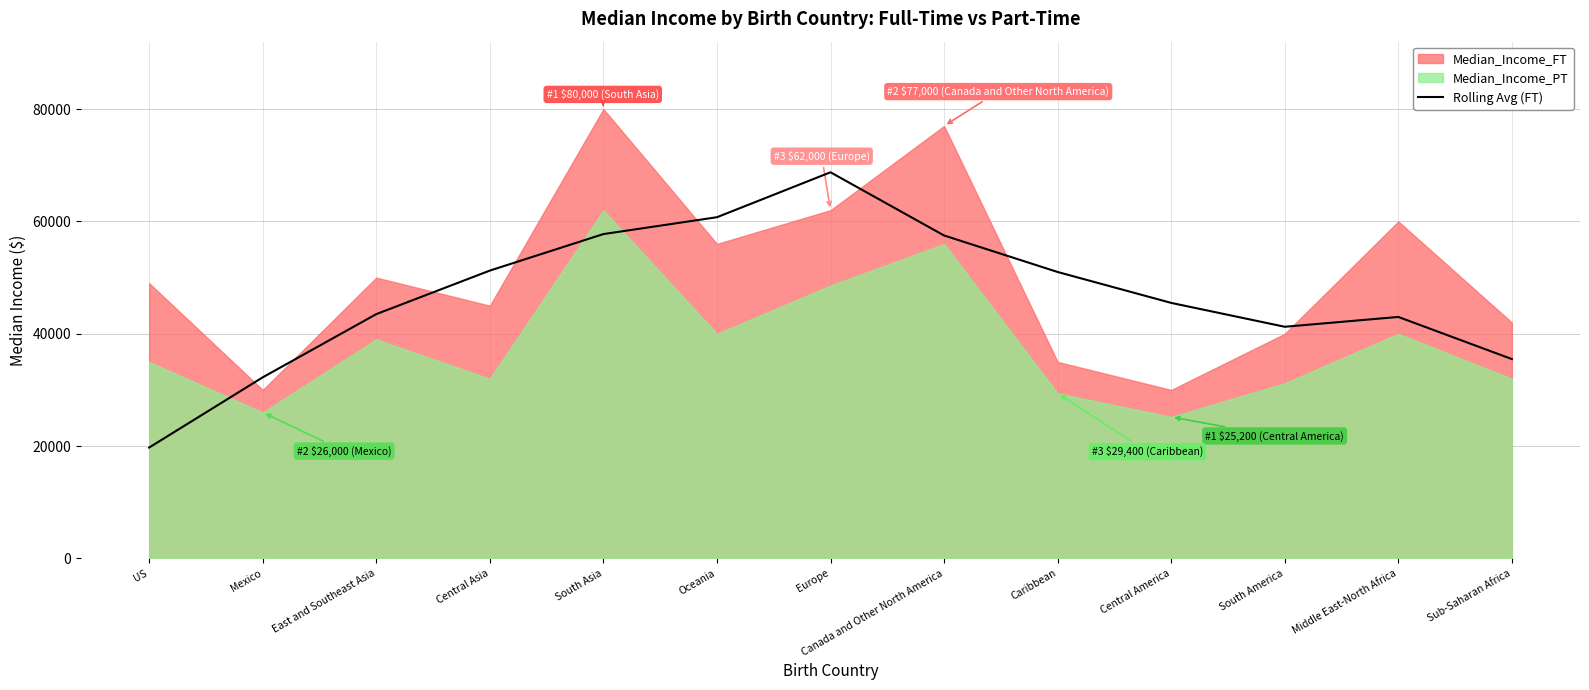

Is it true that Rolling Avg (FT) equals 46708 at Sub-Saharan Africa?

False